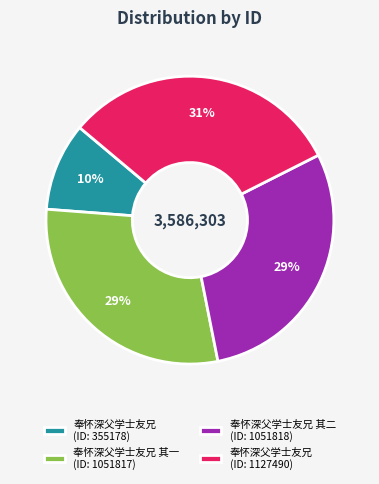

Count the number of slices in the pie.

4